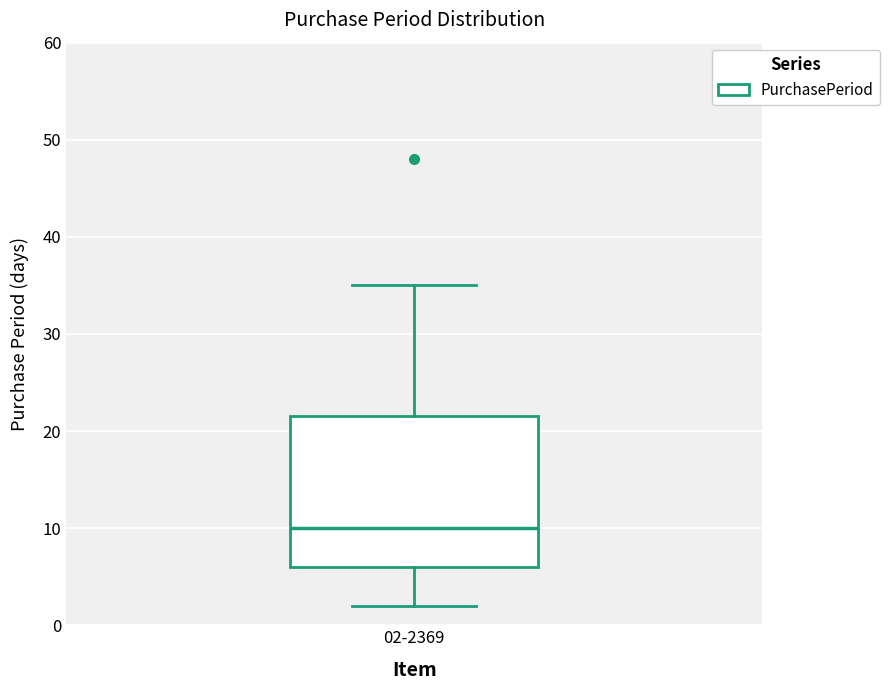

Read this box plot against the y-axis: the position of the median line, the range covered by the box, and the ends of both whiskers. The values are not printed on the chart, so give them approximately, as read against the axis.

median 10, box 6 to 22, whiskers 2 to 35